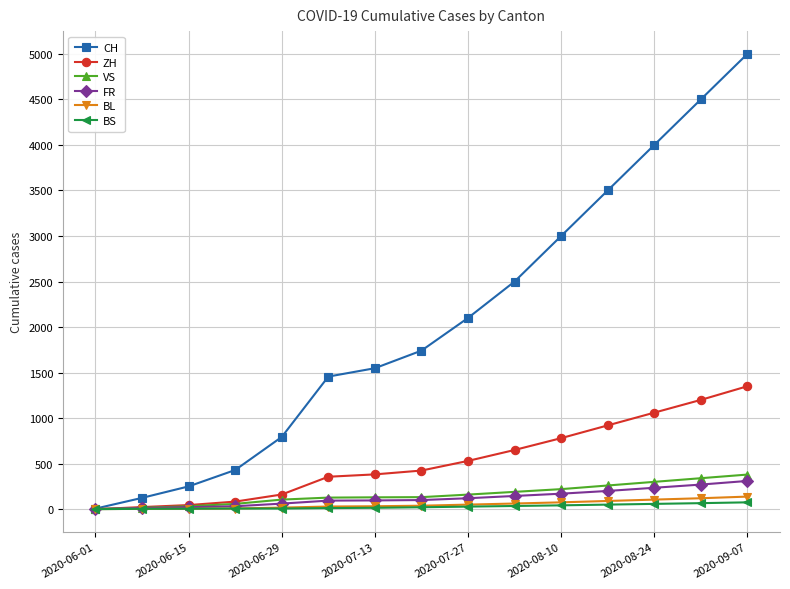

What is the greatest value displayed?

5000